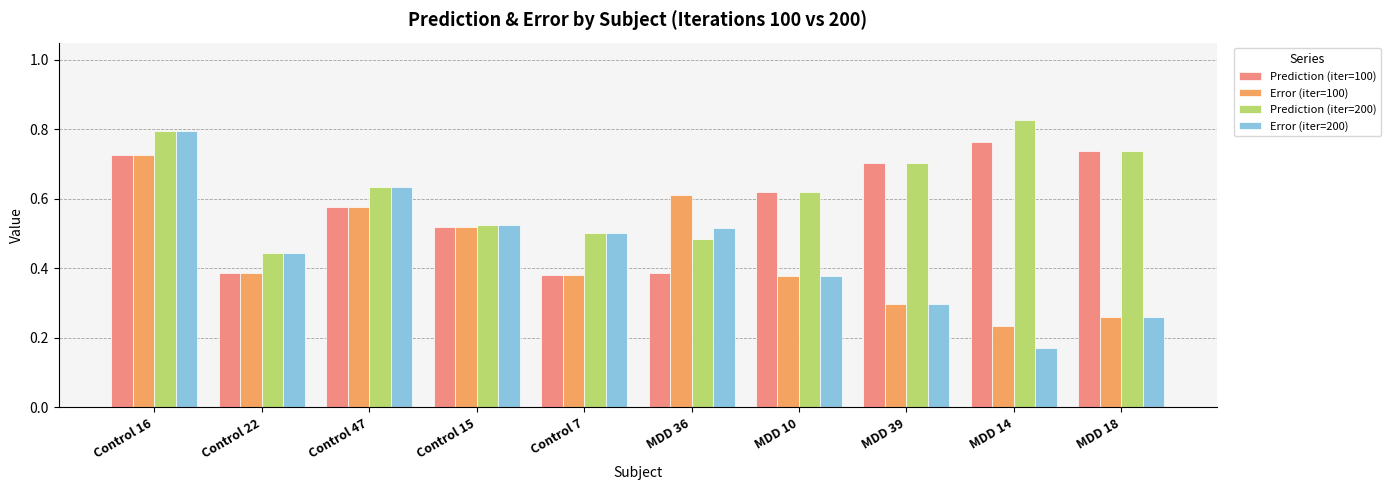

Which category has the lowest value across all series?

MDD 14